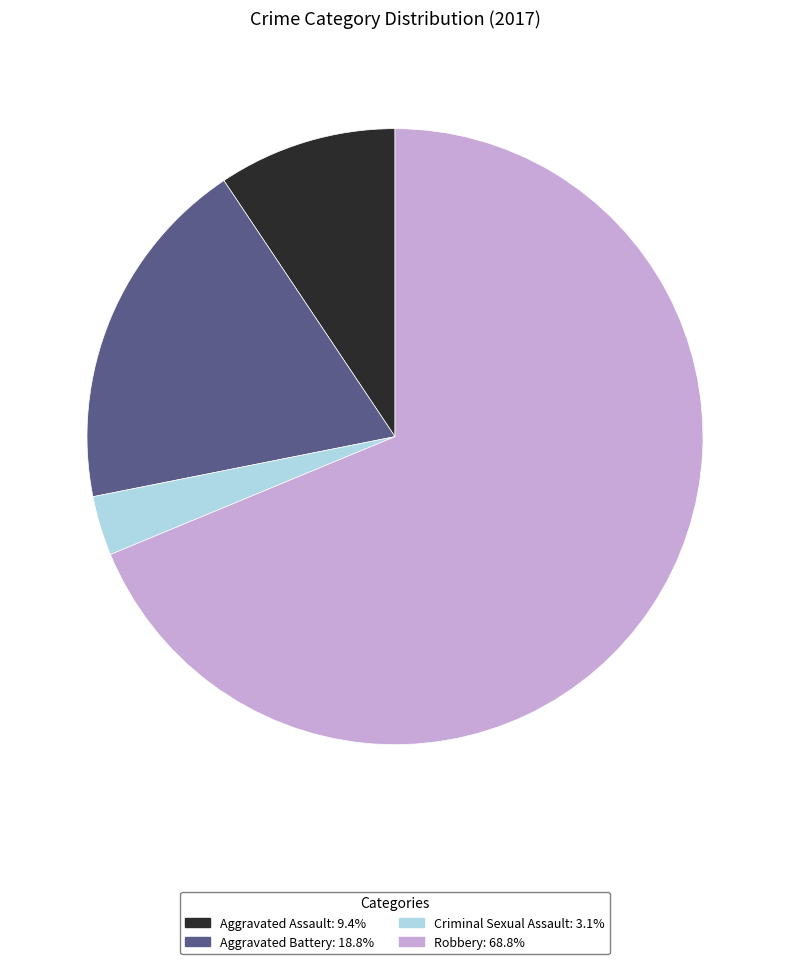

Which slice is the smallest?

Criminal Sexual Assault